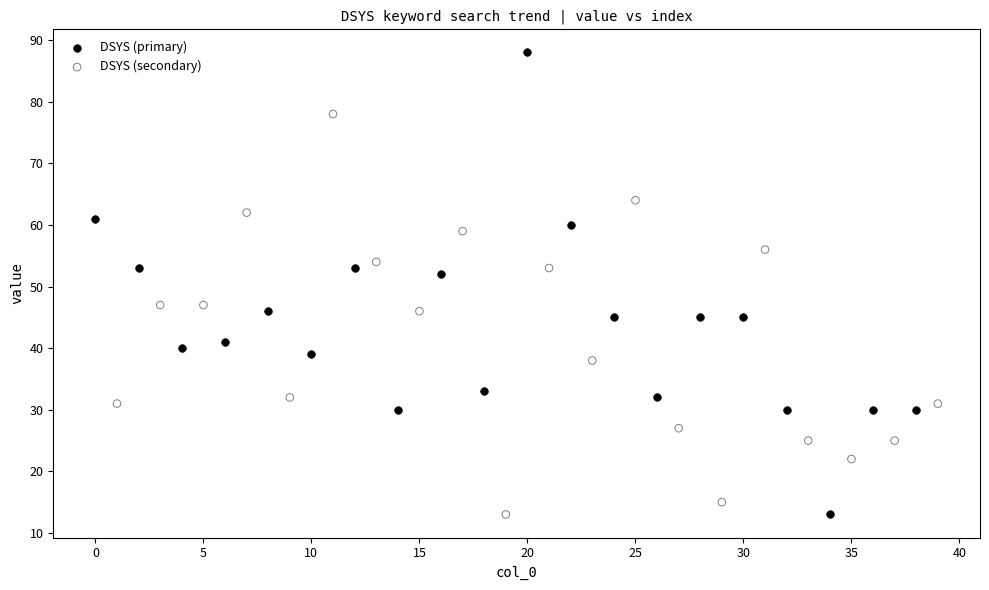

Which series contains the highest Y value?

DSYS (primary)